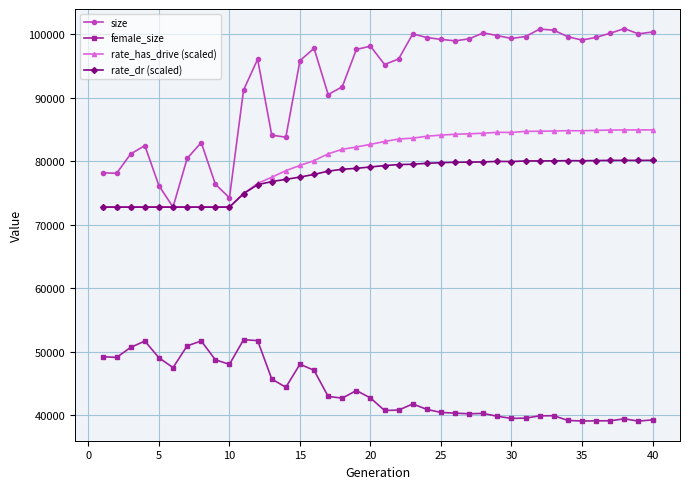

Which series has the widest spread of values?

size